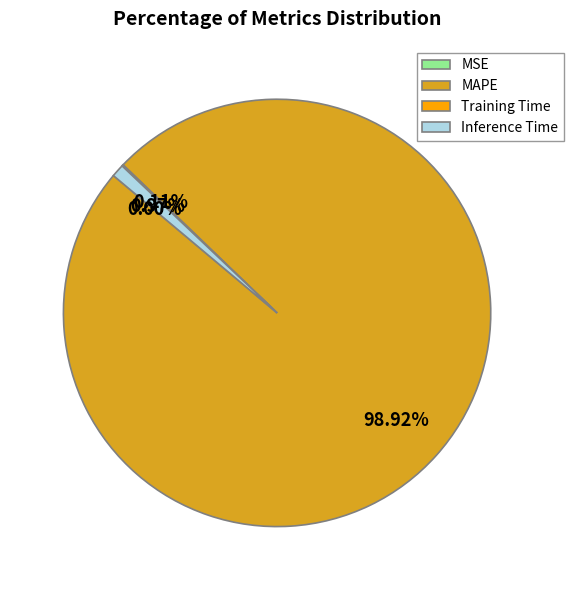

How many slices are in this pie chart?

4